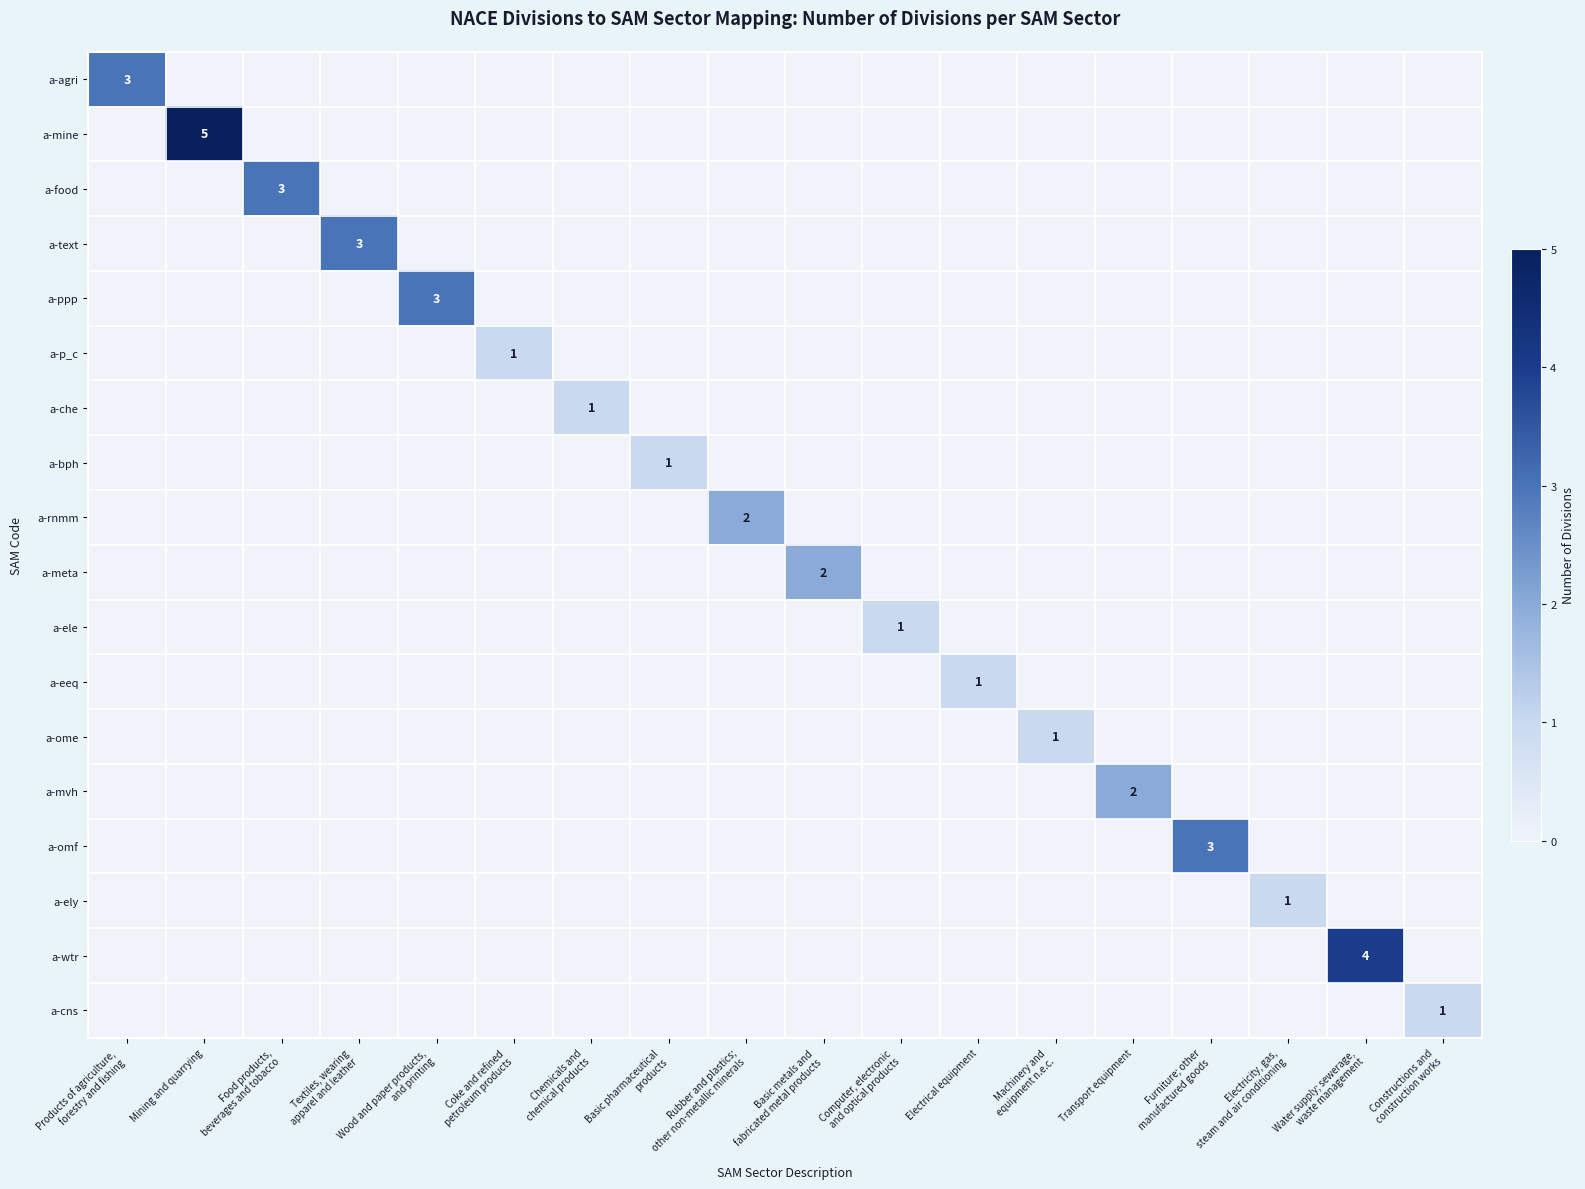

Which has a higher value, Electrical equipment or Chemicals and
chemical products?

Electrical equipment